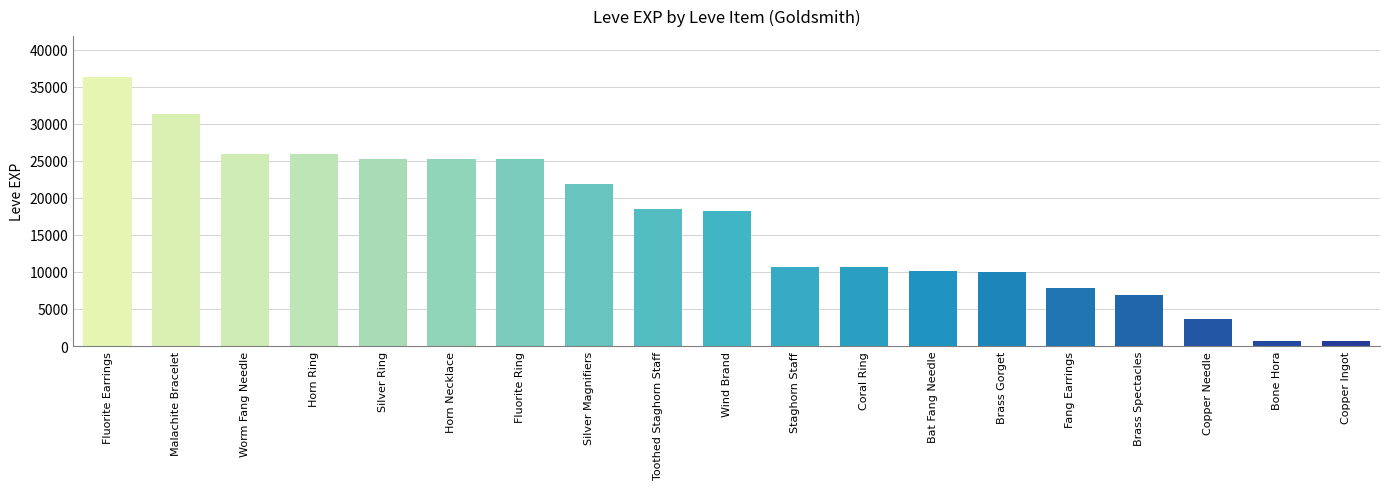

The value at Brass Gorget is 16721. True or false?

False